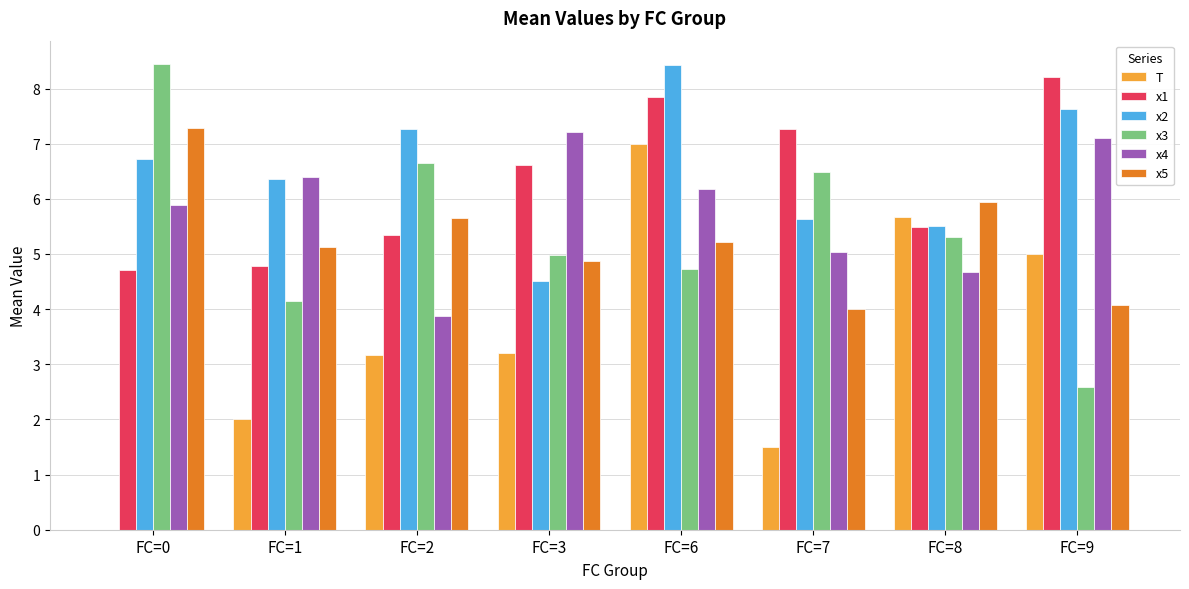

What are all the series names shown in the legend?

T, x1, x2, x3, x4, x5